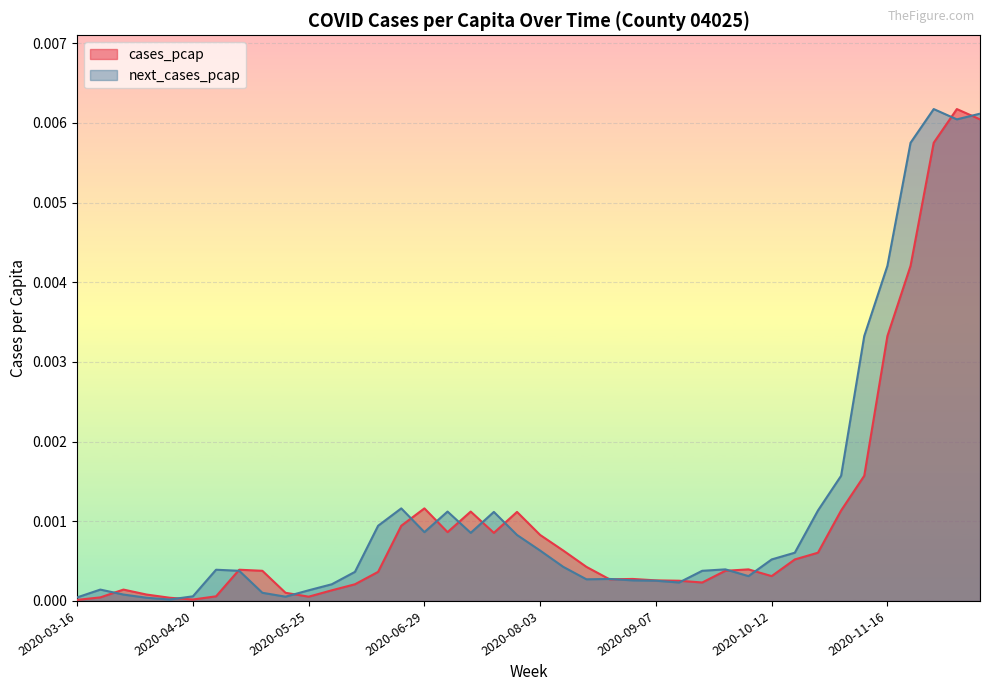

How many lines are shown in the chart?

2